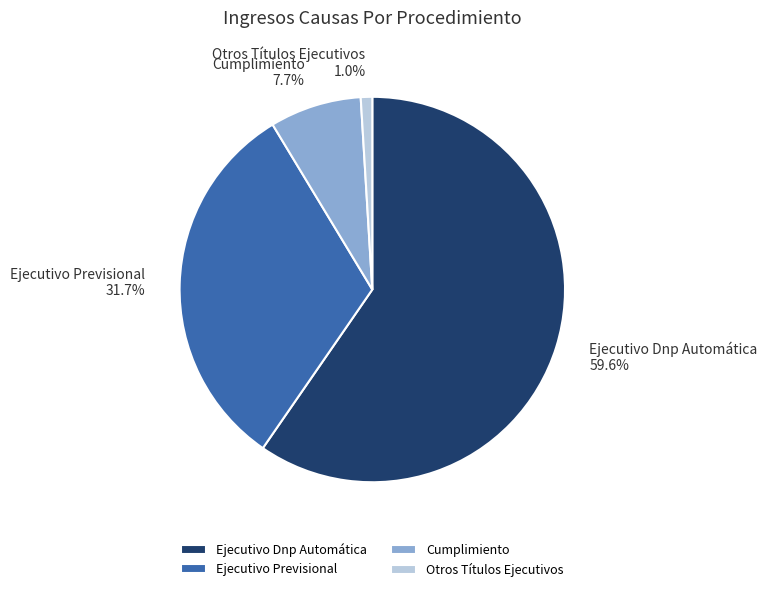

To the nearest percent, what percentage of the pie is Otros Títulos Ejecutivos?

1%